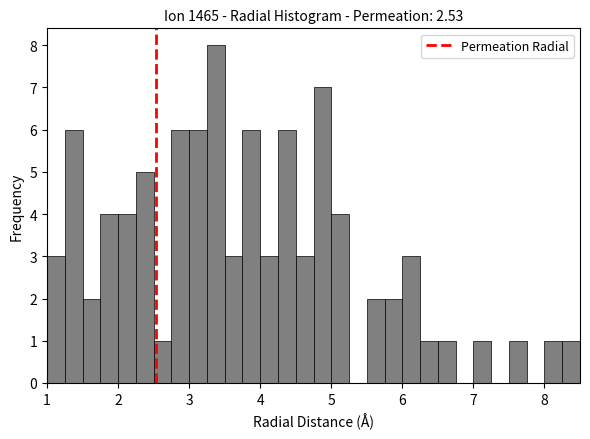

Around what value on the x-axis is the tallest bar? Give the approximate position of its centre, as read against the axis.

3.4